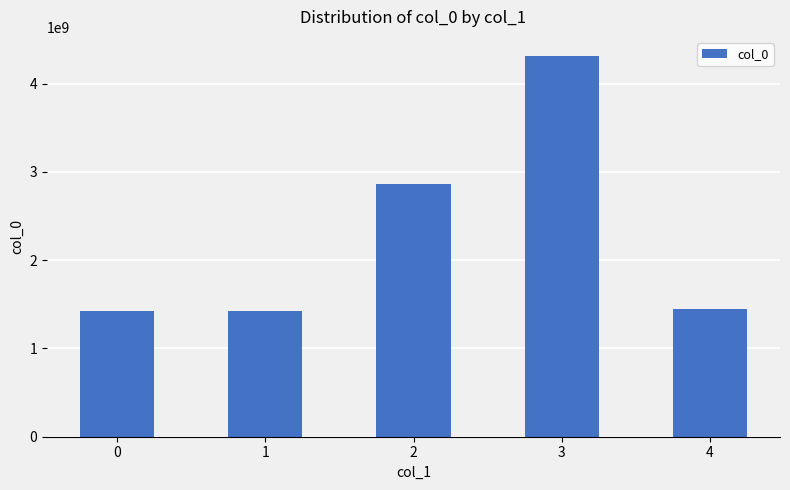

Does the chart contain any negative values?

No